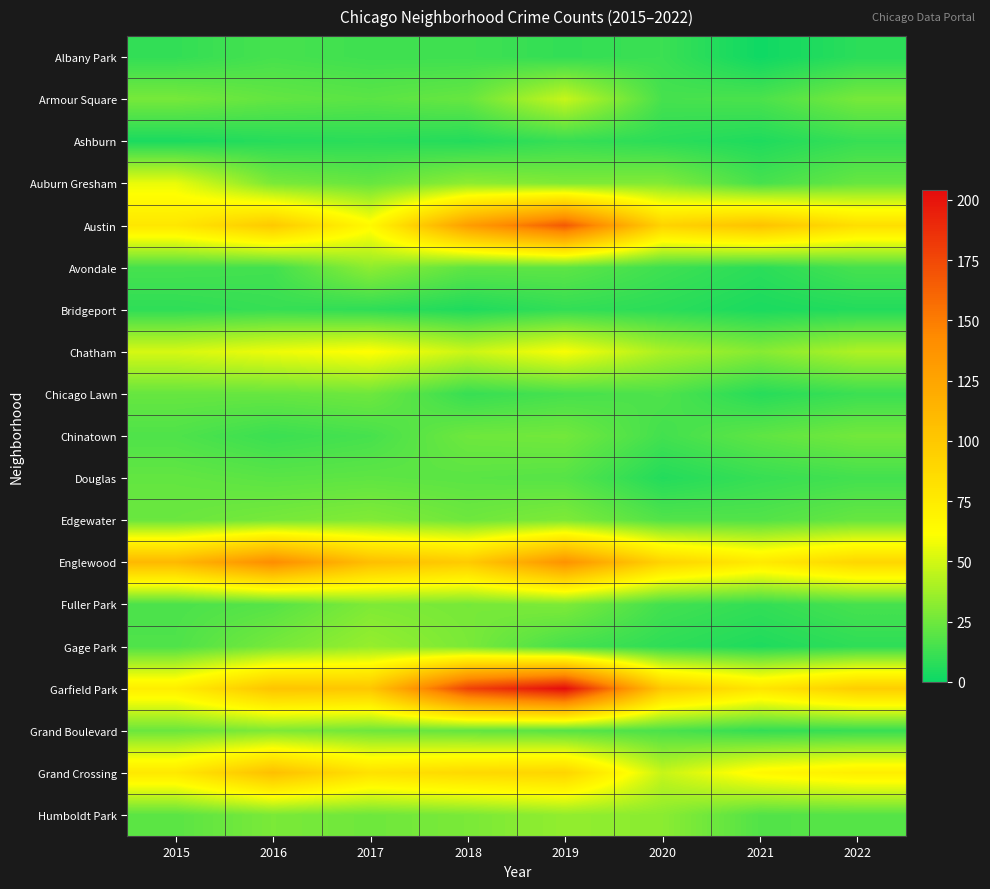

At how many categories does at least one series exceed 77?

8